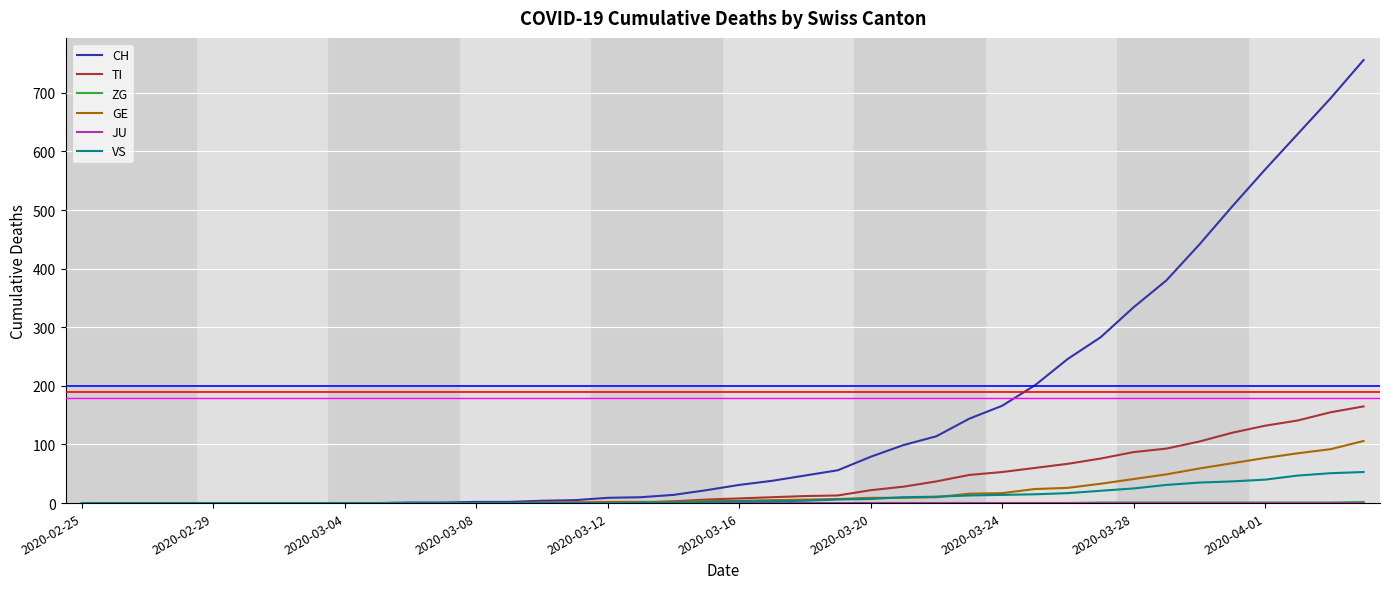

Which series has the largest range (max minus min)?

CH